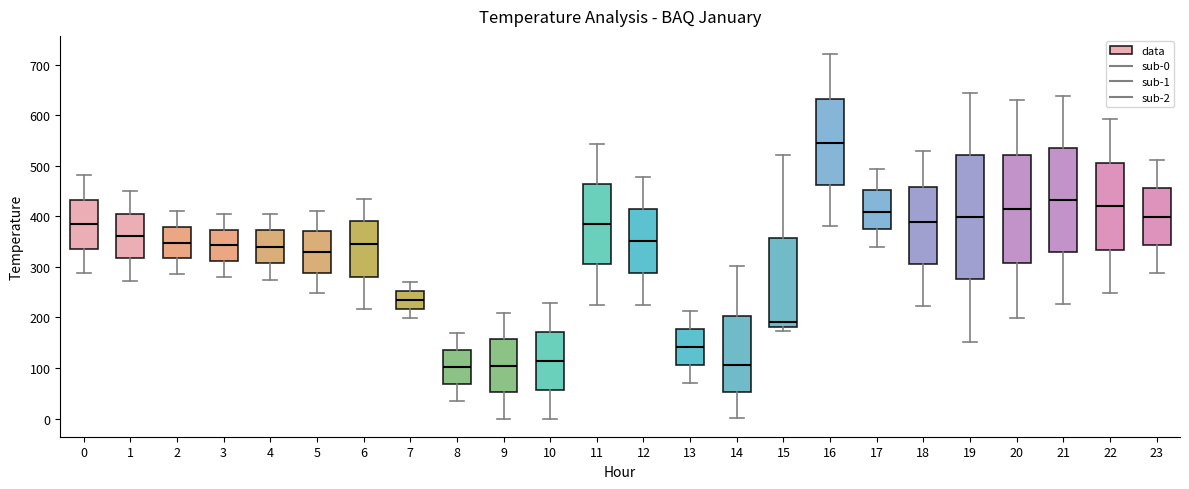

Where does the lower whisker of the box at x = 10 end on the y-axis? The values are not printed on the chart, so give them approximately, as read against the axis.

0